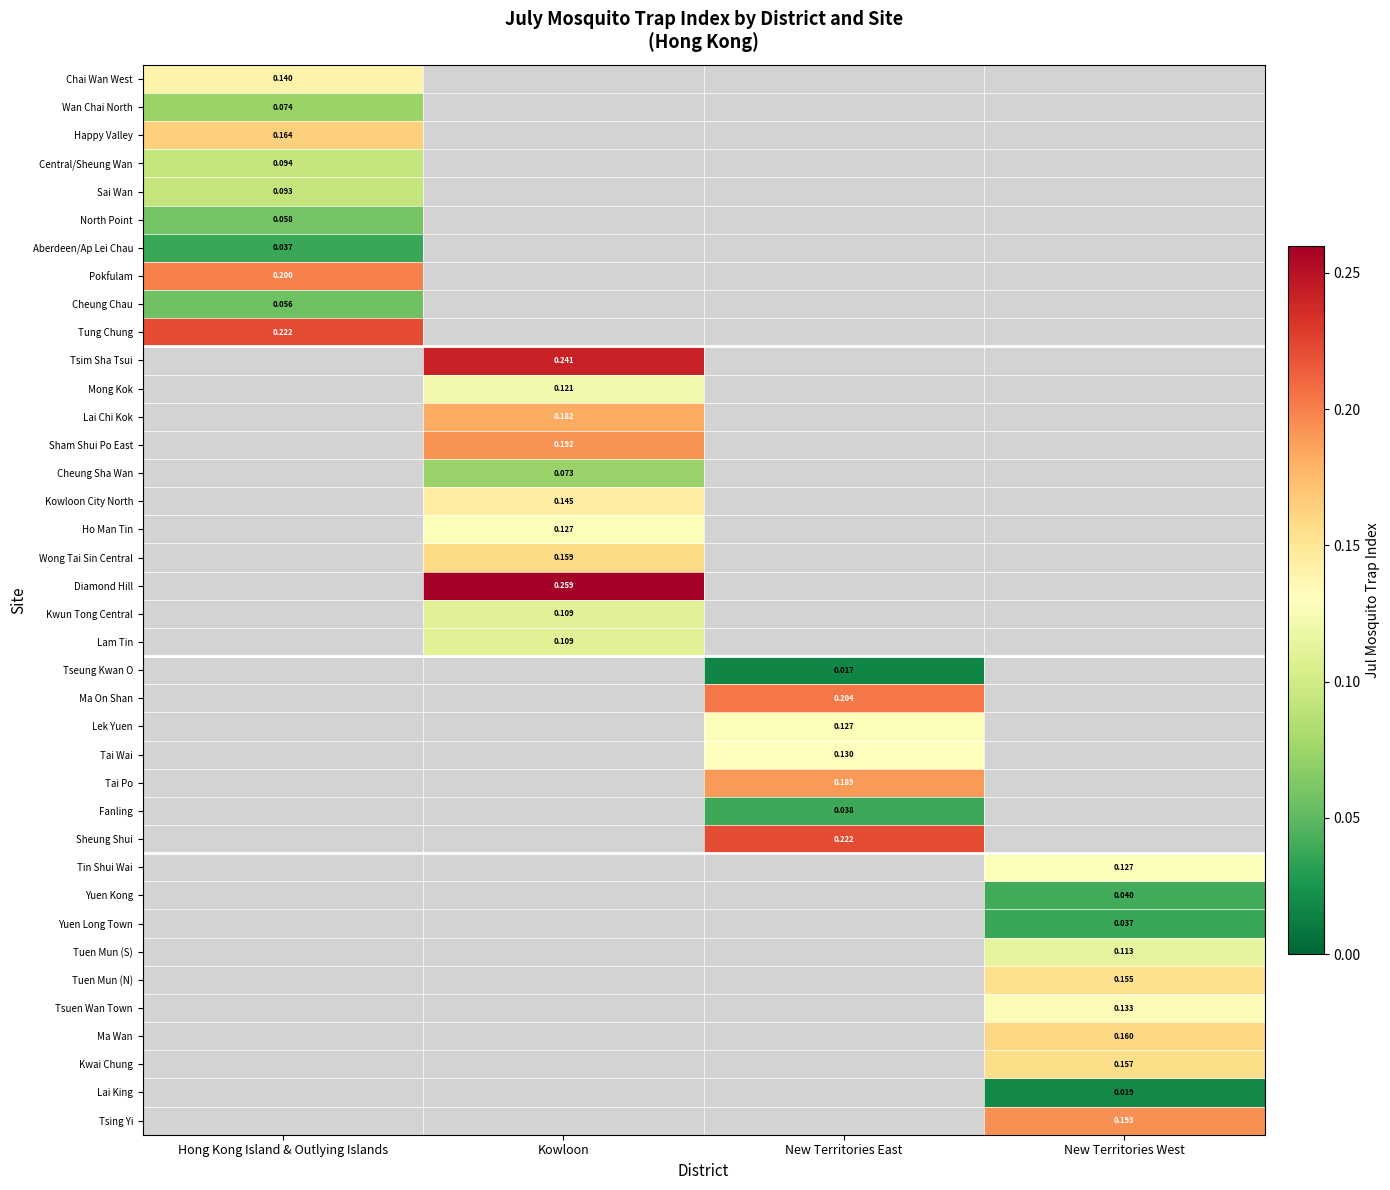

Between Hong Kong Island & Outlying Islands and New Territories East, which is larger?

New Territories East